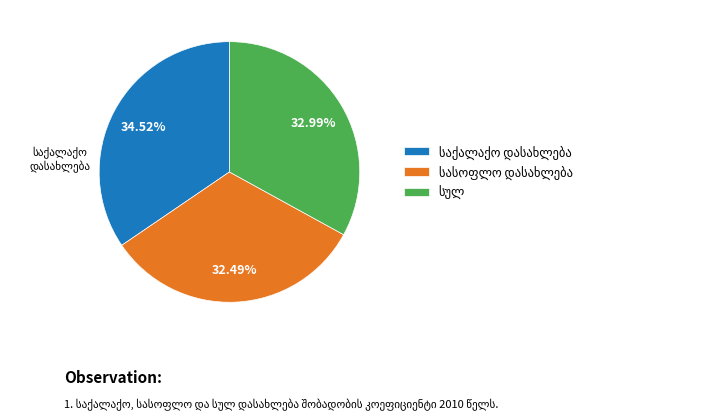

To the nearest percent, what is the difference between the largest and smallest slice percentages?

2%